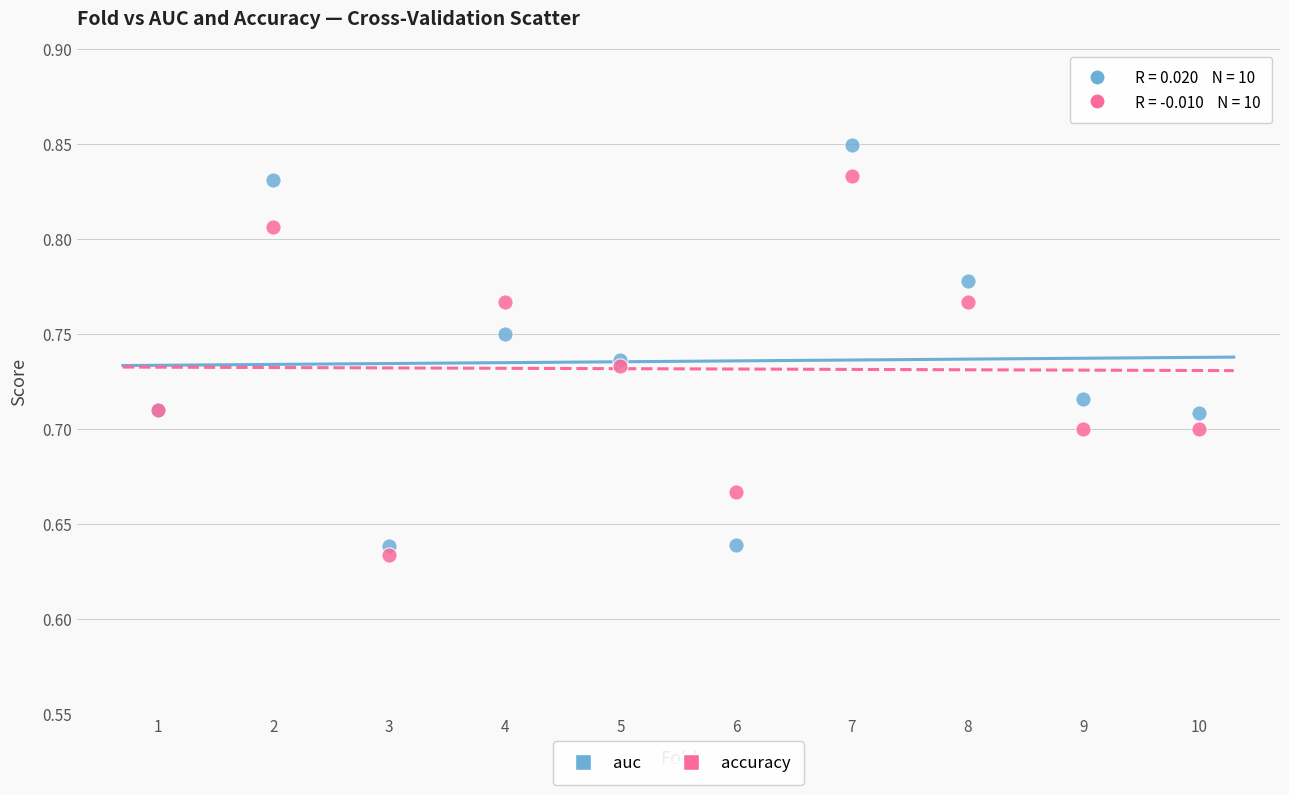

Which series reaches the maximum Y coordinate?

auc